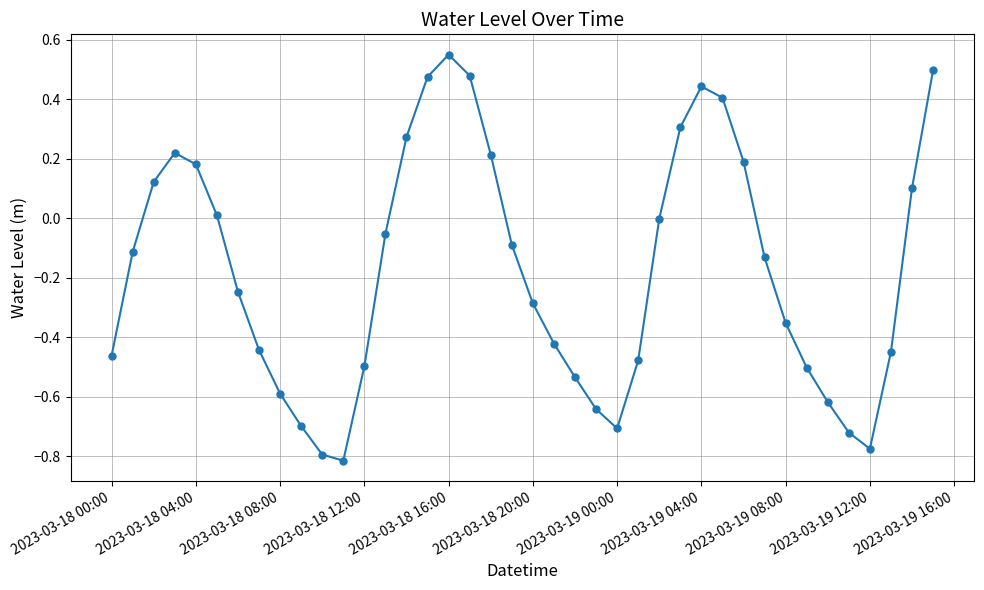

What is the difference between the maximum and second lowest values?

1.3